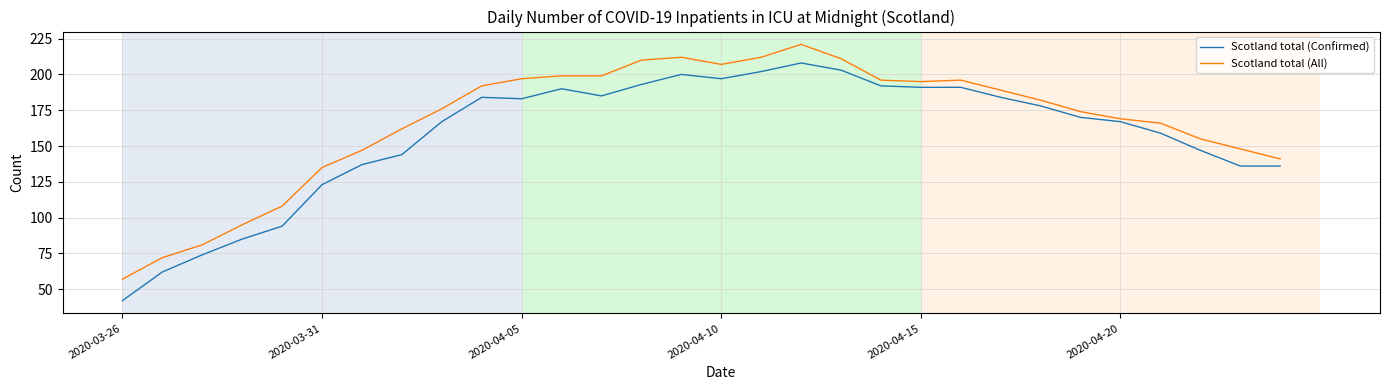

Which series has the widest spread of values?

Scotland total (Confirmed)